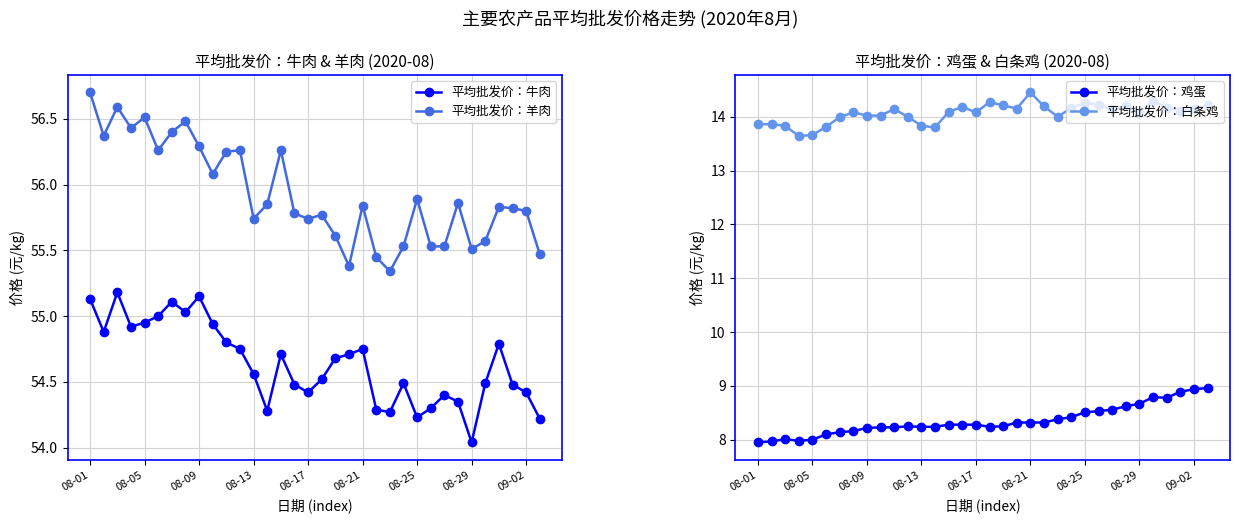

True or false: 平均批发价：鸡蛋 and 平均批发价：白条鸡 cross at least once.

False